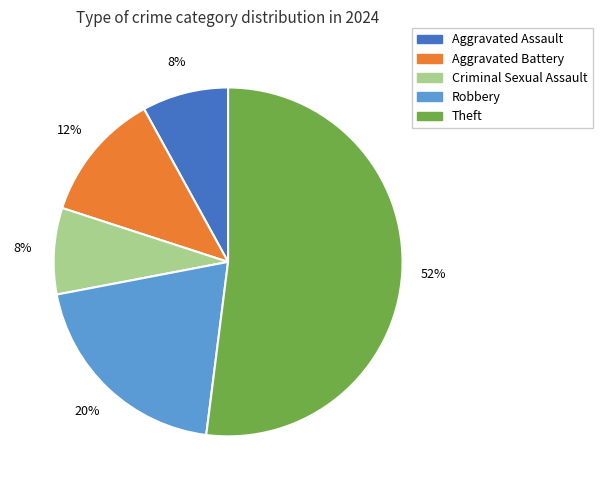

How many slices are in this pie chart?

5